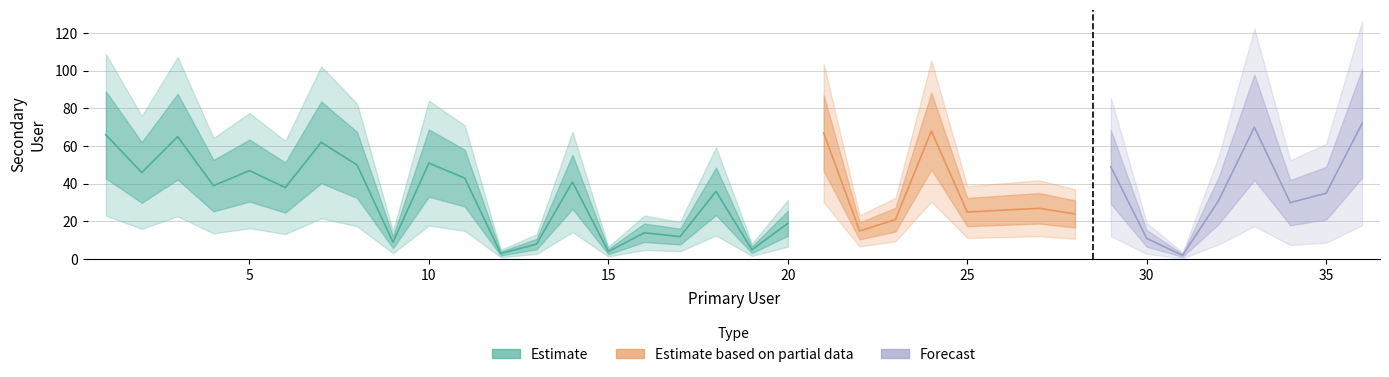

The chart shows a value of 35 at 23. True or false?

False